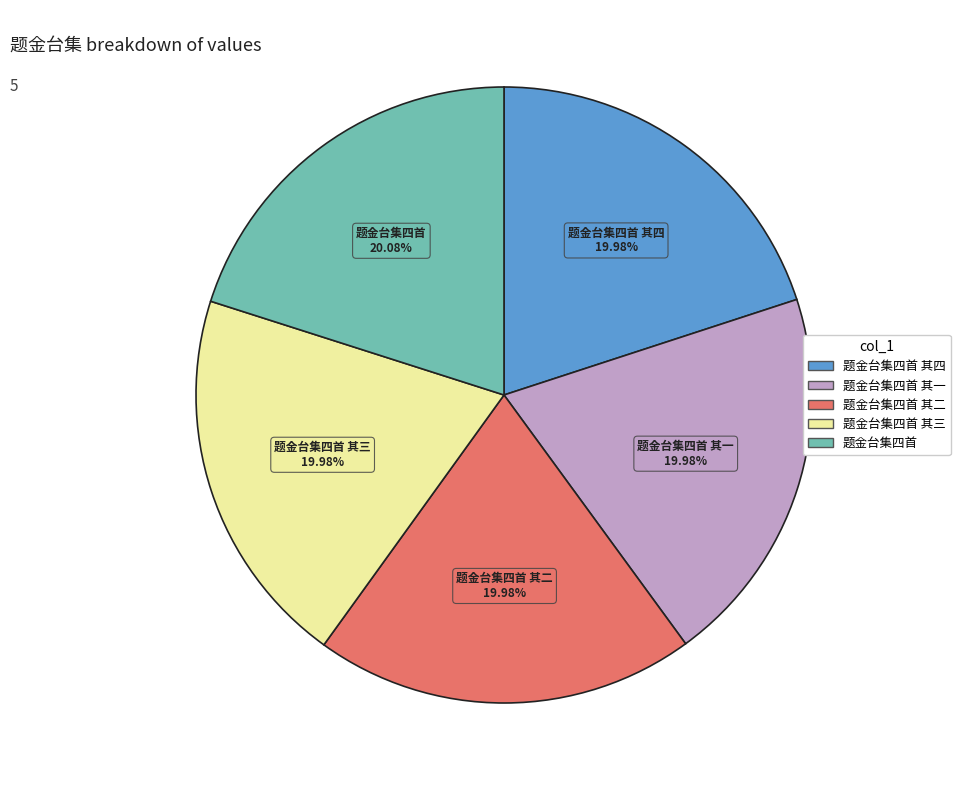

Does any single category account for the majority?

No